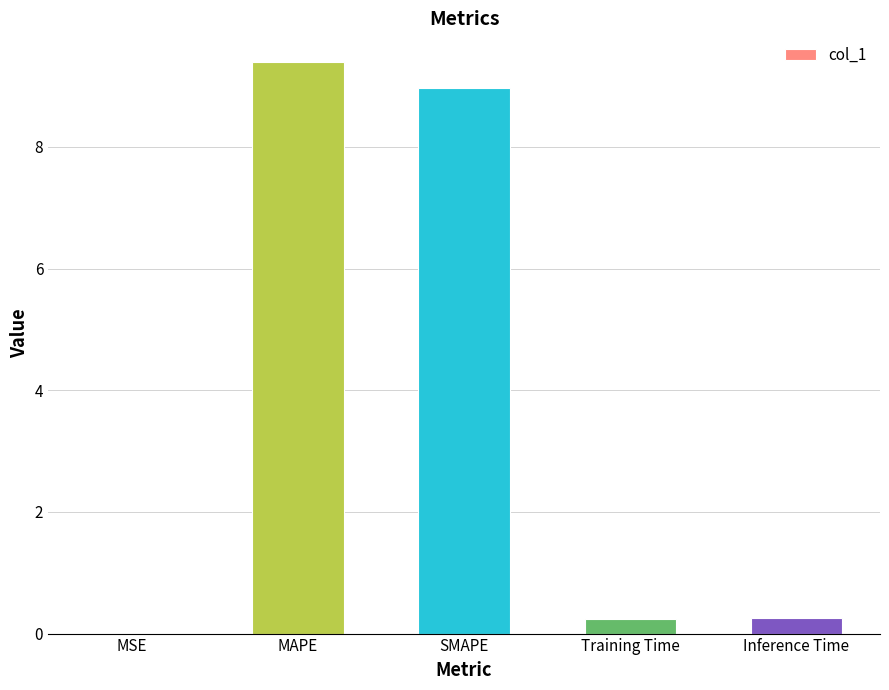

What is the greatest value displayed?

9.4